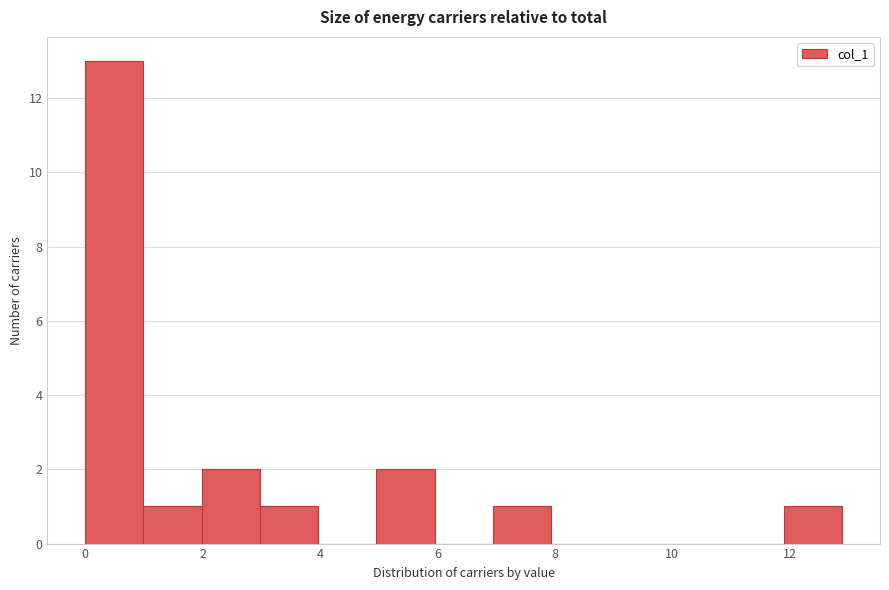

What is the height of the bar covering 1.0 to 2.0 on the x-axis? Neither the bar edges nor the heights are printed on the chart, so give them approximately, as read against the axes.

1